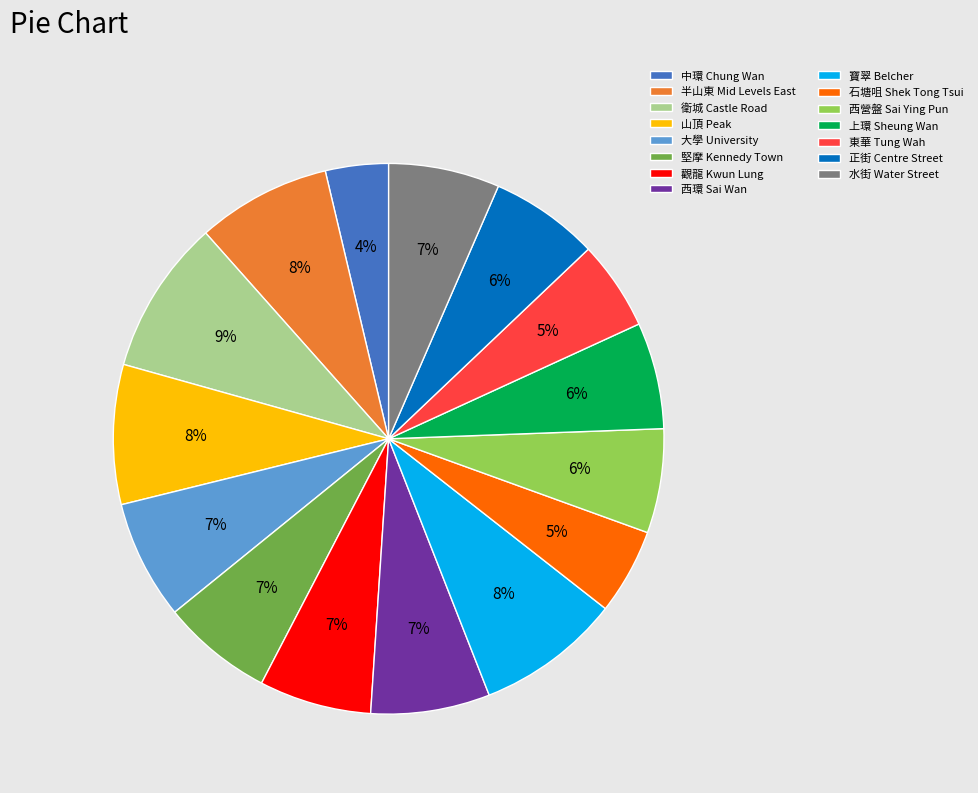

Which has a higher value, 山頂 Peak or 堅摩 Kennedy Town?

山頂 Peak